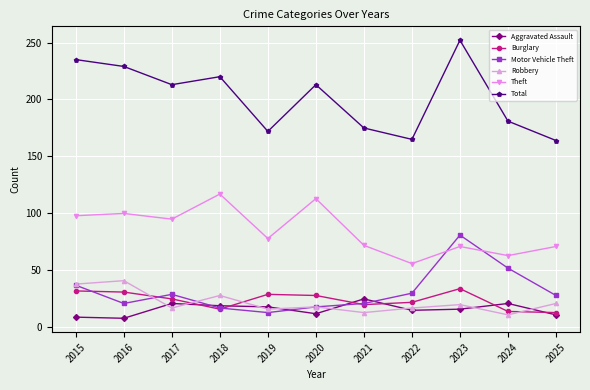

At which label does Motor Vehicle Theft reach its minimum?

2019